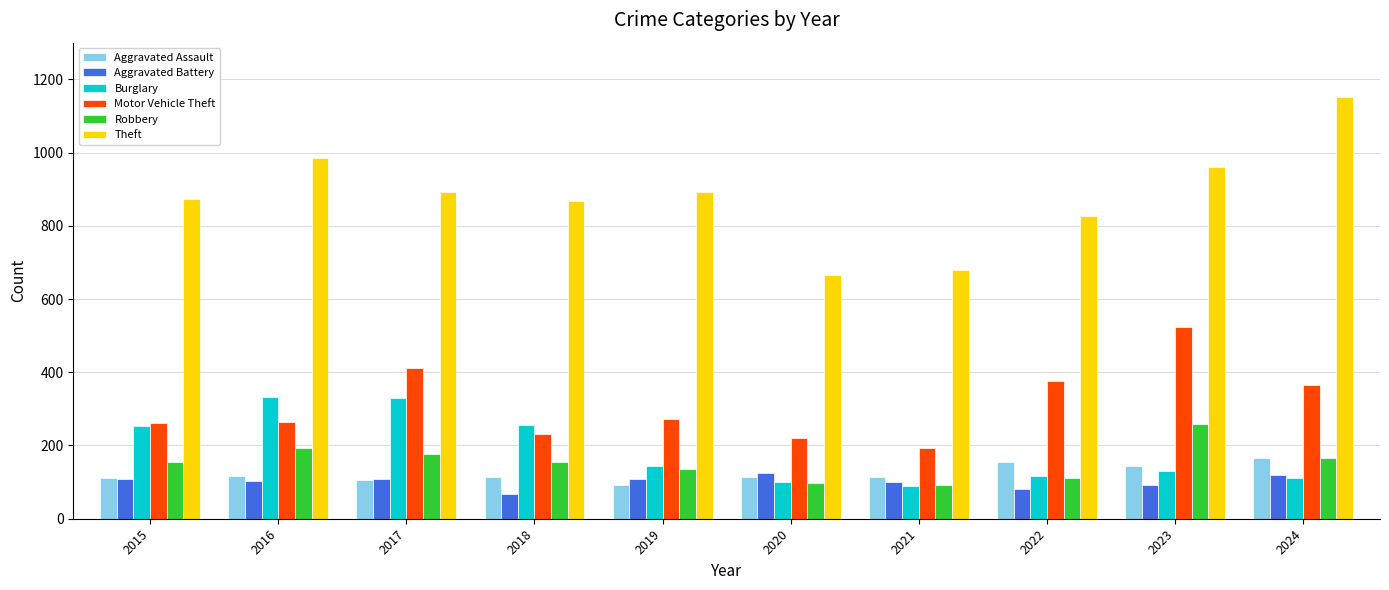

What is the maximum value shown in the chart?

1152